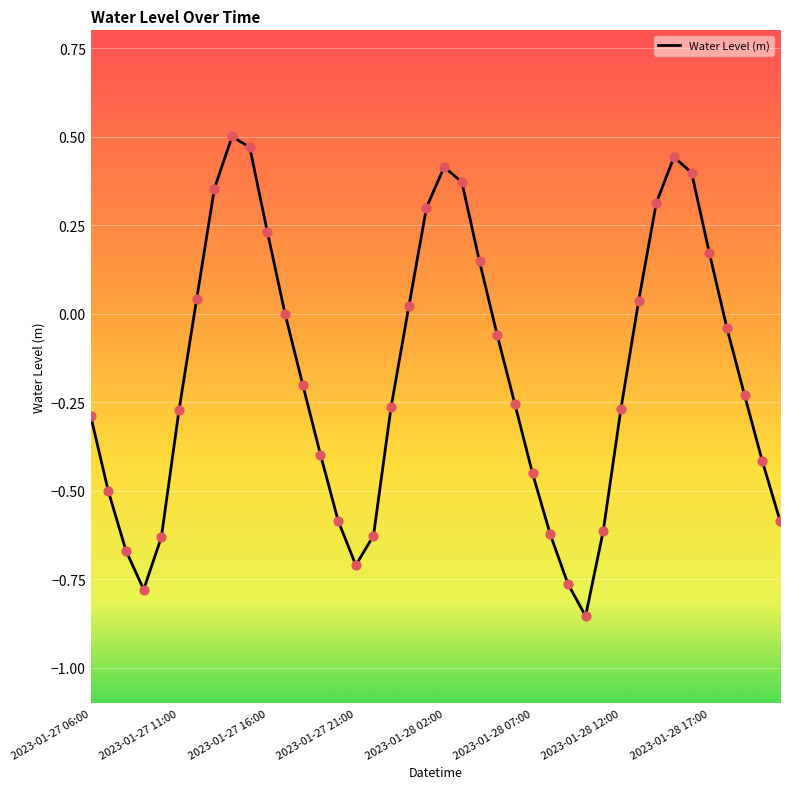

What is the difference between the maximum and minimum values?

1.4